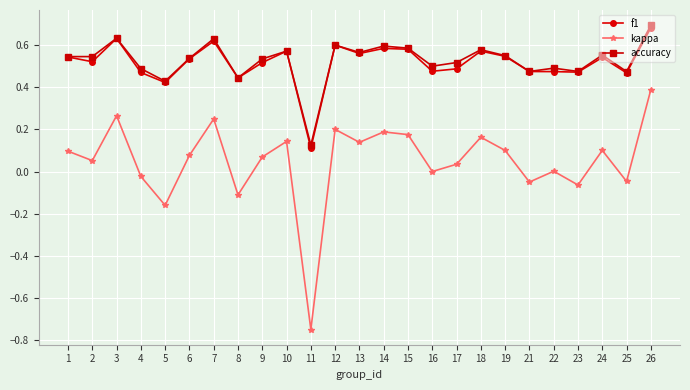

The kappa series shows -0.1 at 5. True or false?

False